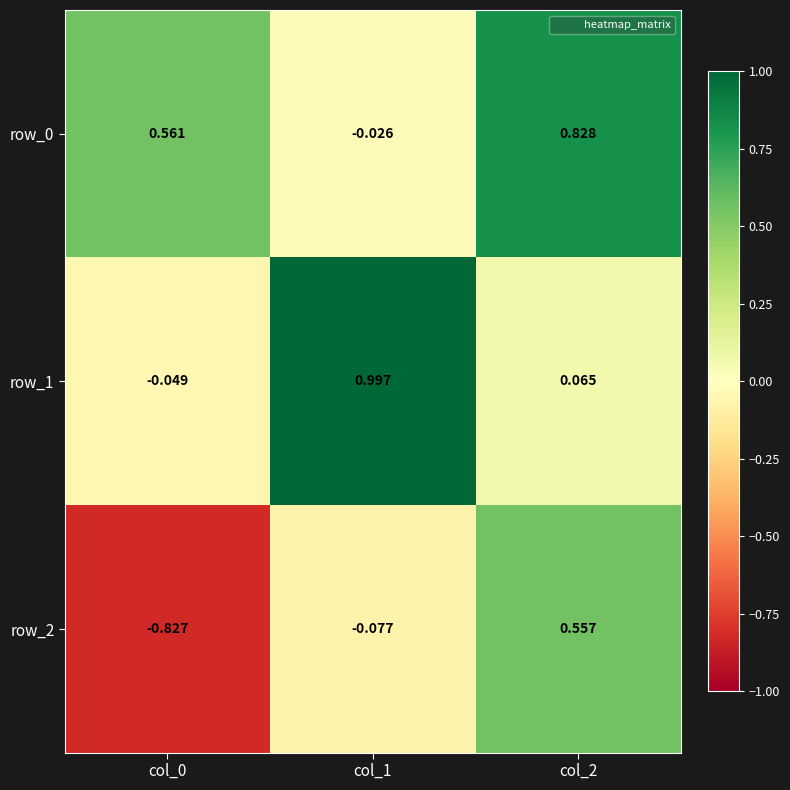

What is the difference between the highest and lowest values at col_1?

1.1